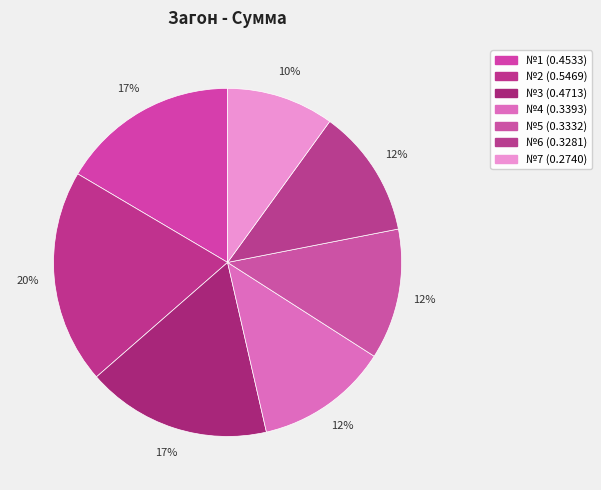

Is the sum of №7 and №2 greater than half?

No